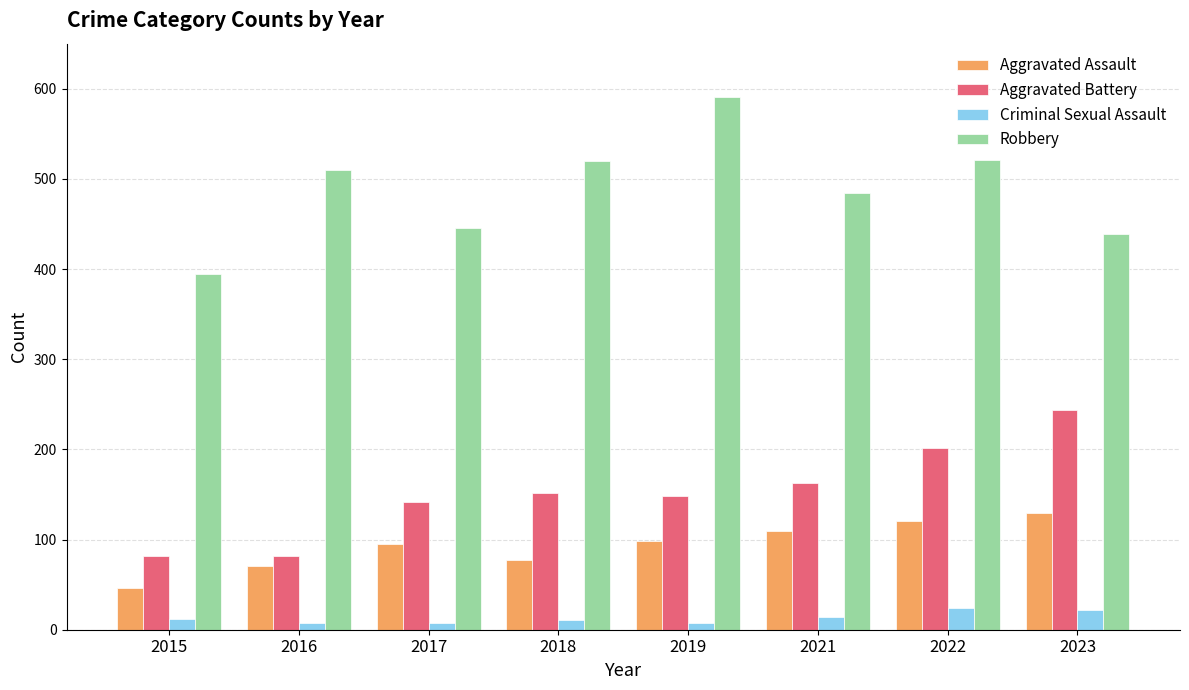

What is the difference between the second highest and second lowest values in the Aggravated Assault series?

50